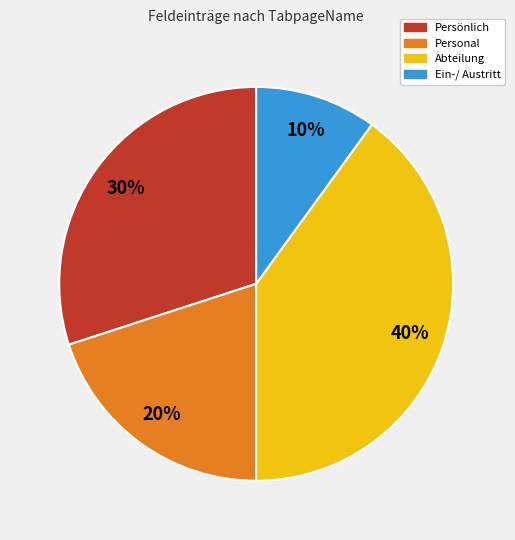

Which has a higher value, Personal or Persönlich?

Persönlich